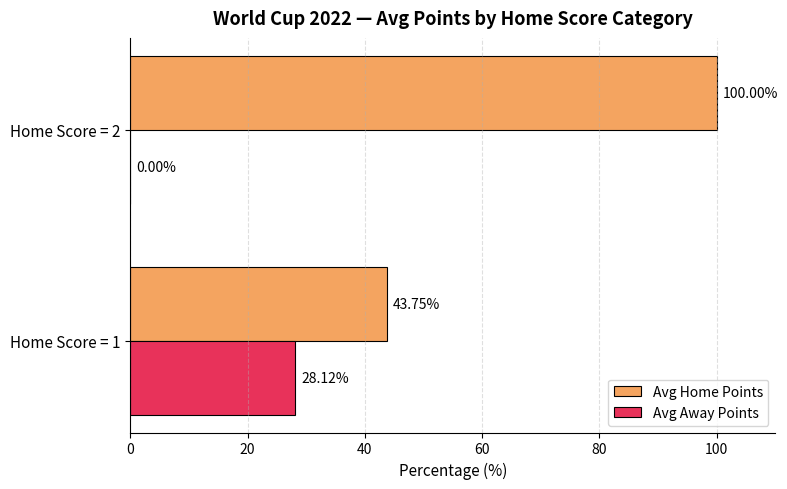

Between Home Score = 1 and Home Score = 2, which series saw the biggest shift?

Avg Home Points